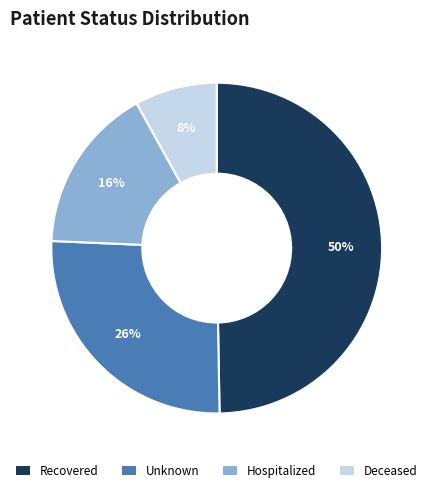

How many slices are in this pie chart?

4